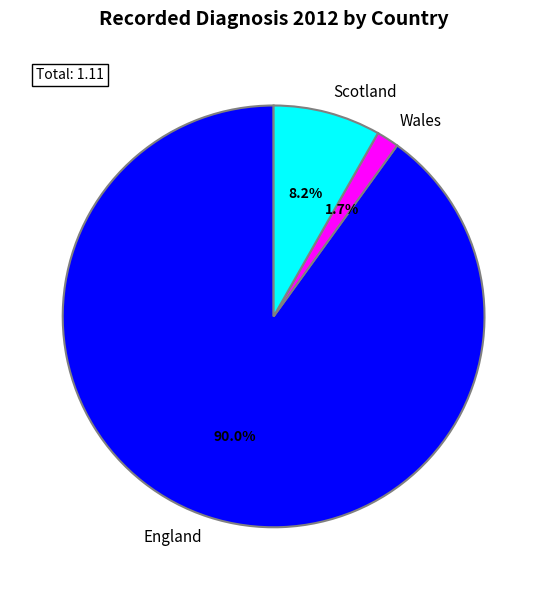

What is the majority slice?

England